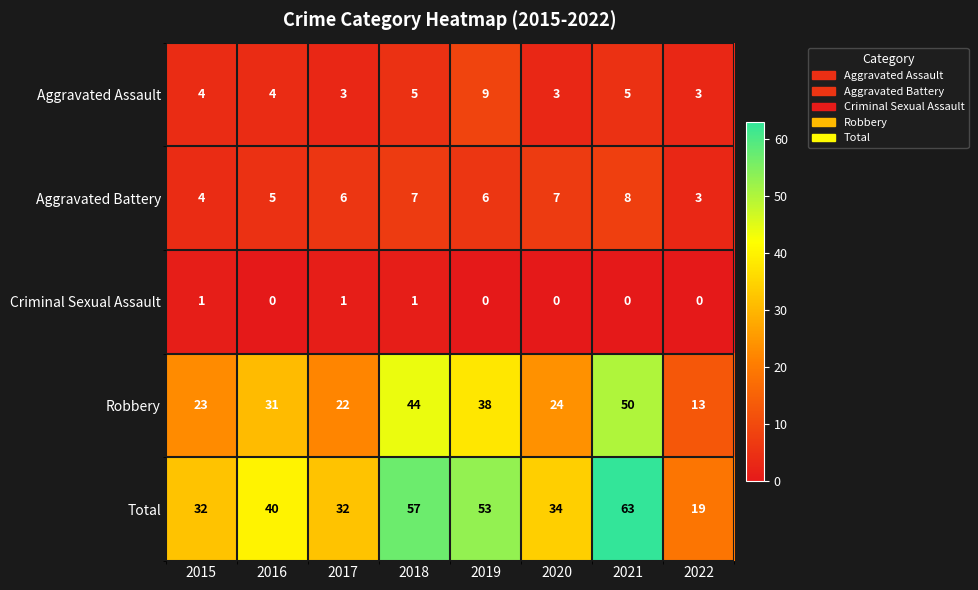

Which series has the largest range (max minus min)?

Total